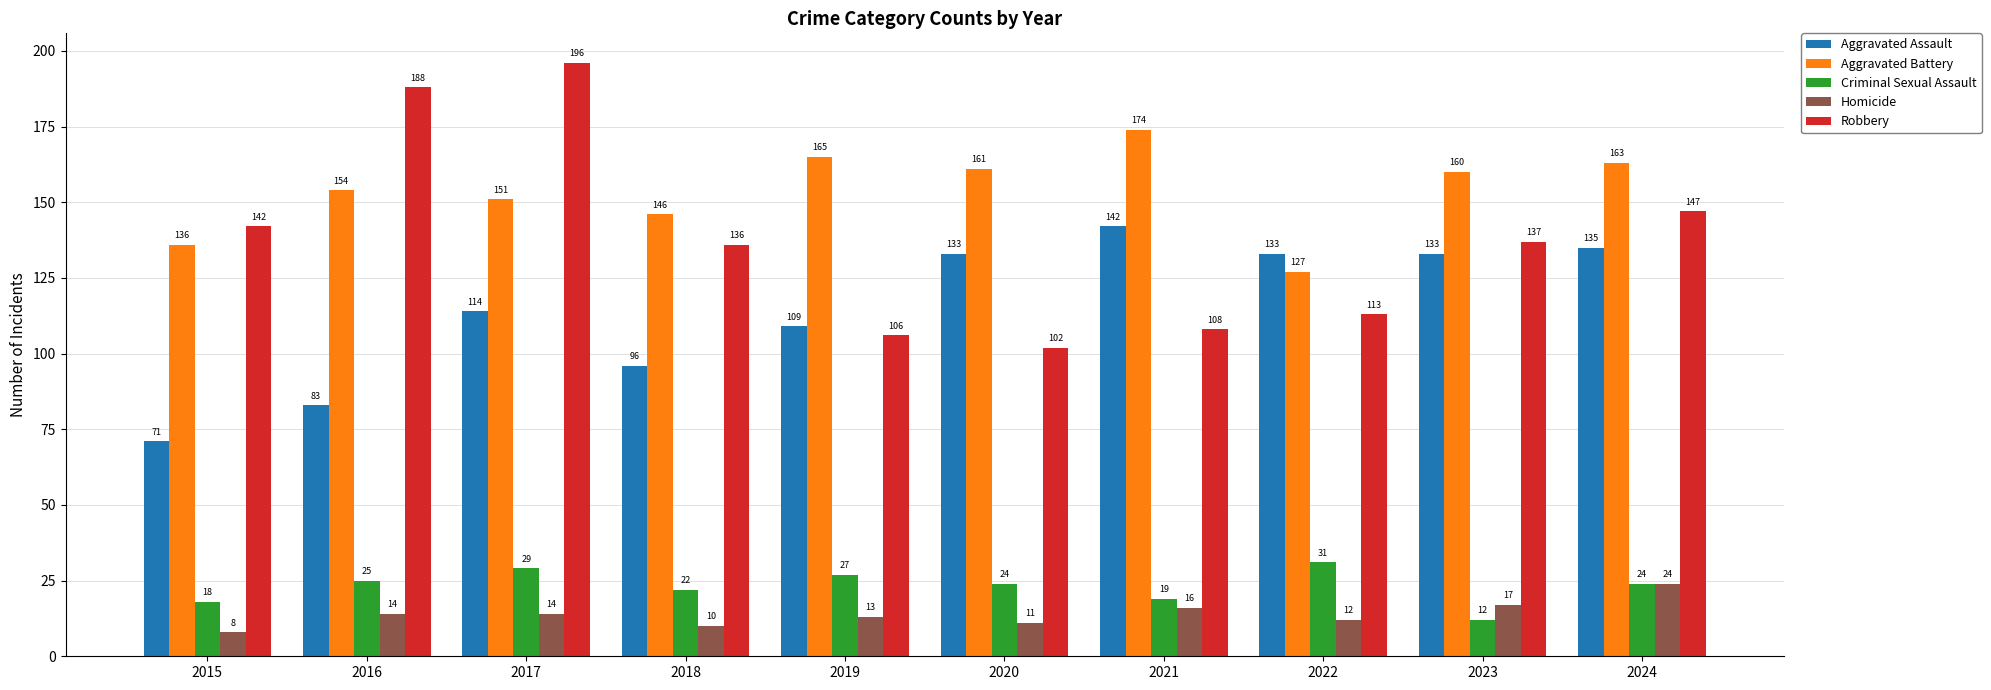

Reading left to right, list all the values displayed in this chart.

Aggravated Assault: 2015=71	2016=83	2017=114	2018=96	2019=109	2020=133	2021=142	2022=133	2023=133	2024=135
Aggravated Battery: 2015=136	2016=154	2017=151	2018=146	2019=165	2020=161	2021=174	2022=127	2023=160	2024=163
Criminal Sexual Assault: 2015=18	2016=25	2017=29	2018=22	2019=27	2020=24	2021=19	2022=31	2023=12	2024=24
Homicide: 2015=8	2016=14	2017=14	2018=10	2019=13	2020=11	2021=16	2022=12	2023=17	2024=24
Robbery: 2015=142	2016=188	2017=196	2018=136	2019=106	2020=102	2021=108	2022=113	2023=137	2024=147